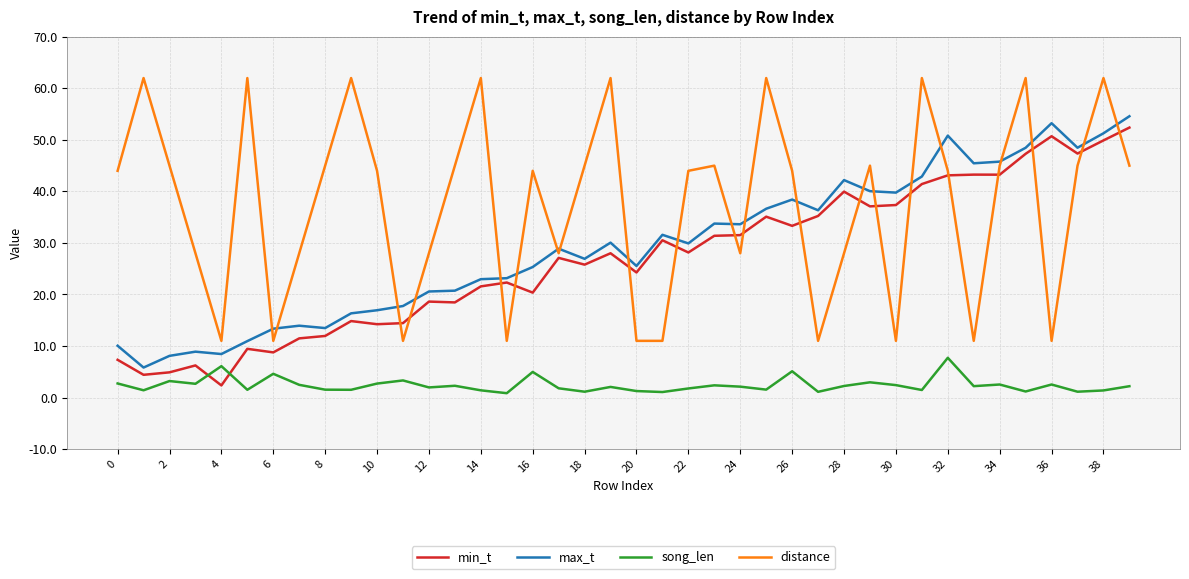

Which series has the widest spread of values?

distance